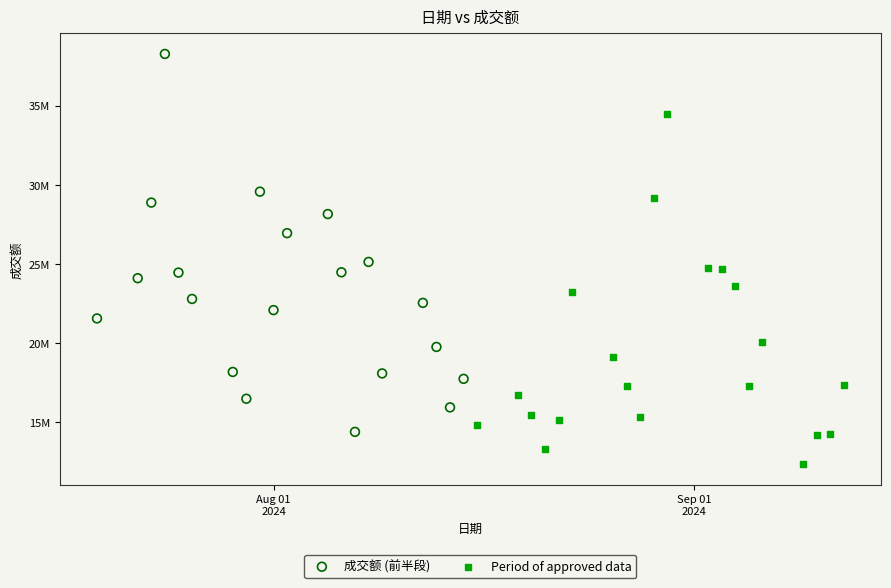

Which series has the largest Y range (max minus min)?

成交额 (前半段)